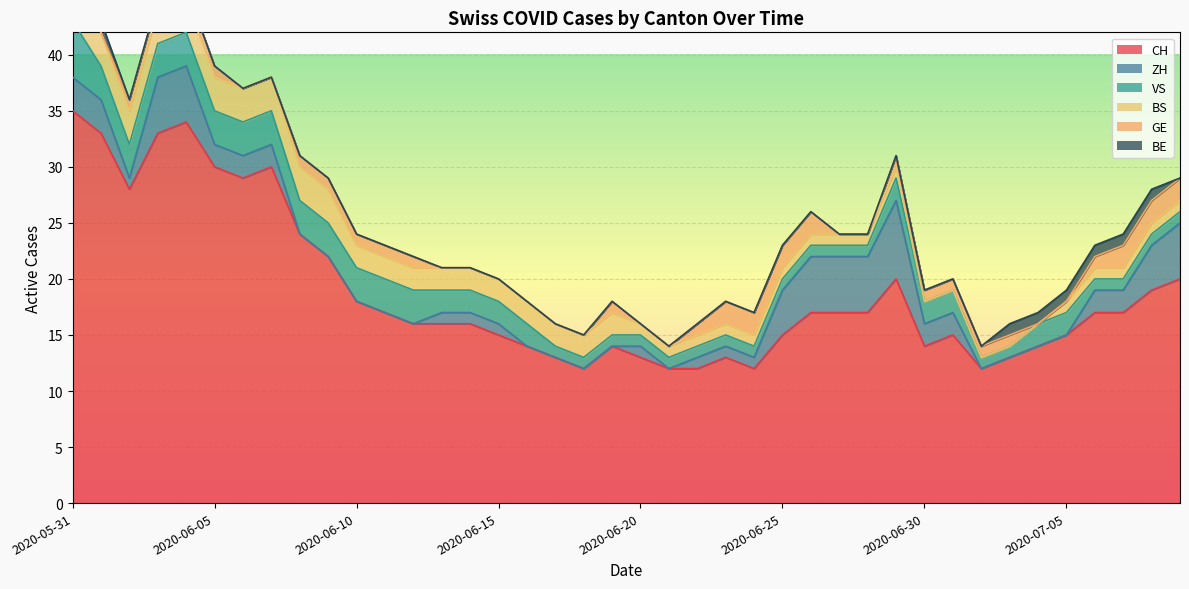

Where does the ZH series first go above 1?

2020-05-31